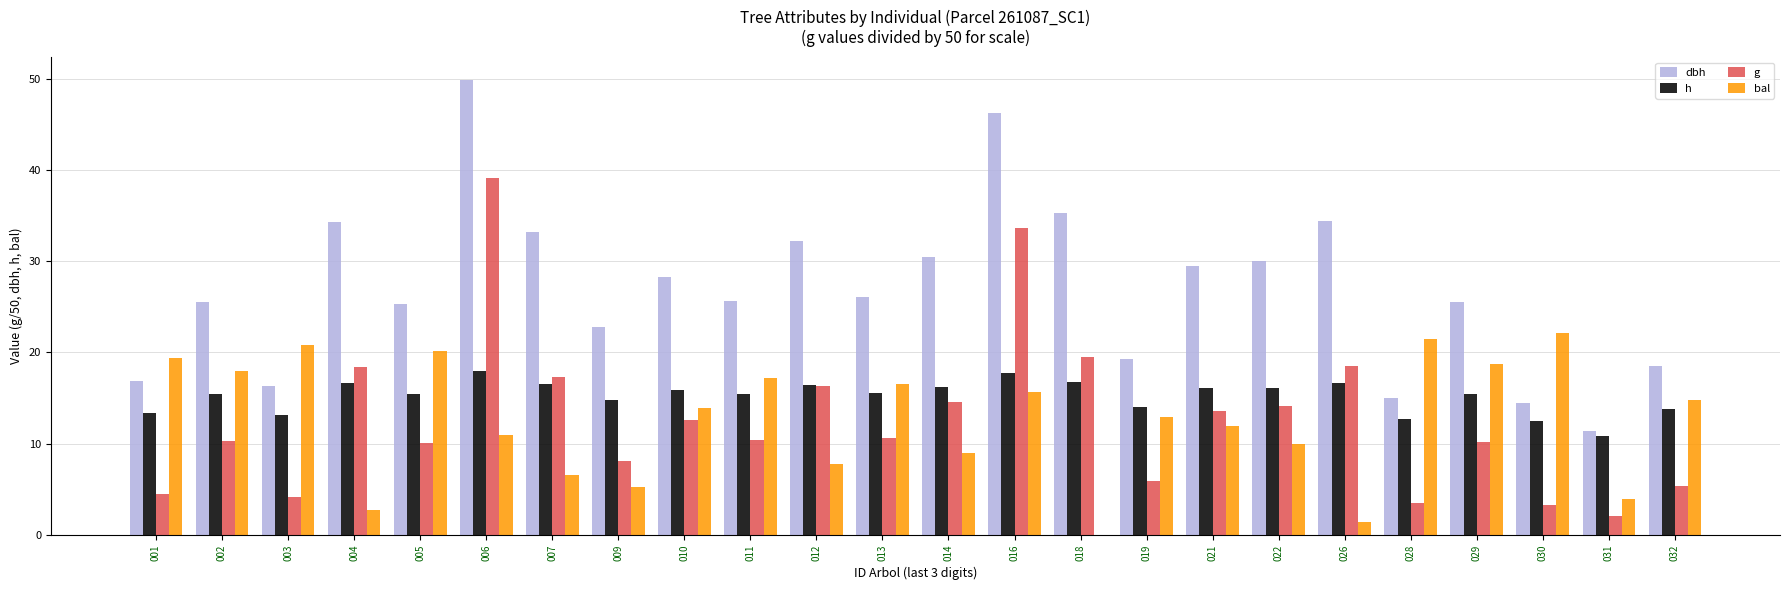

Which series changed the most between 003 and 031?

bal